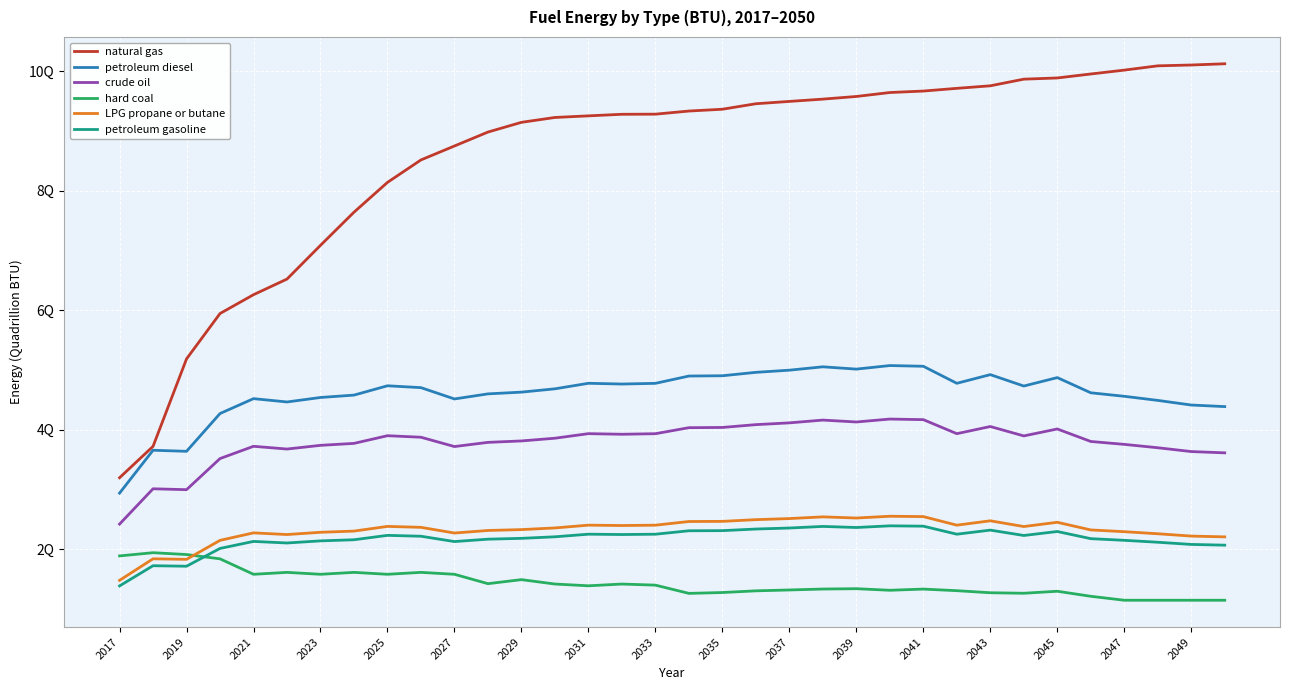

Does the chart display data point markers on the line(s)?

No